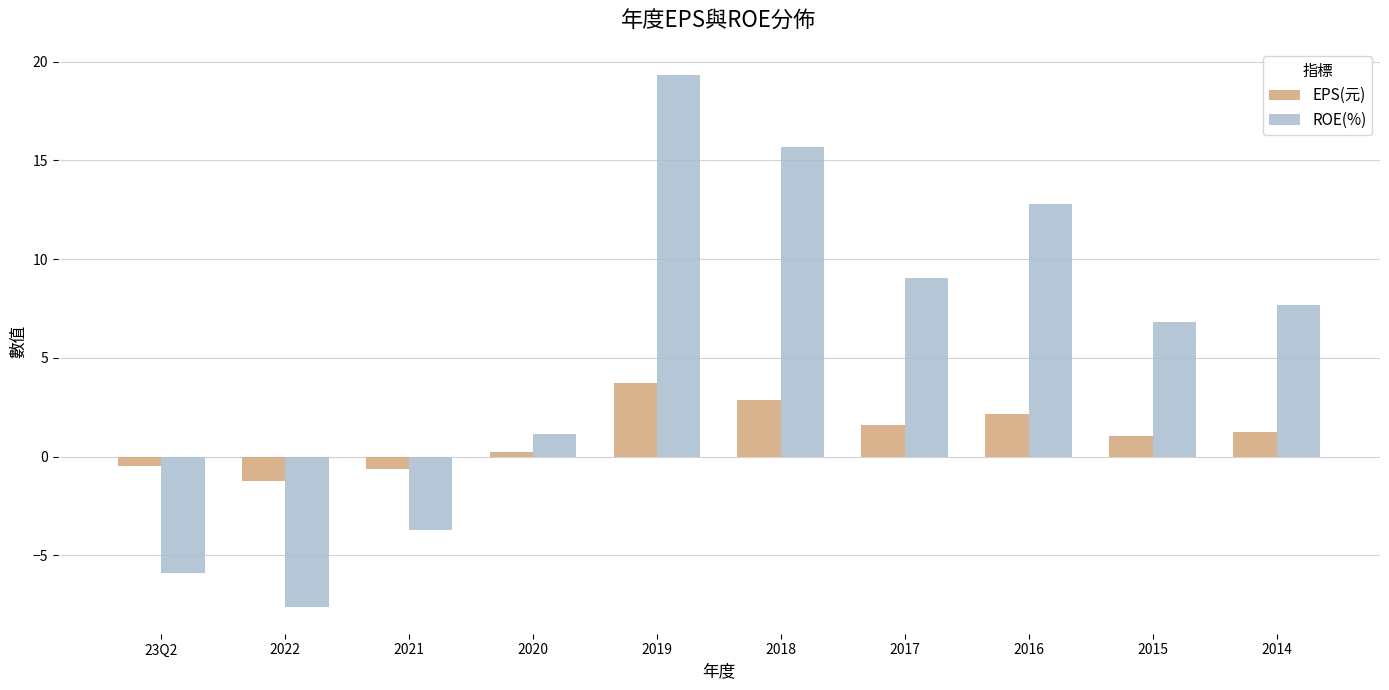

What is the average value of the ROE(%) series?

5.5